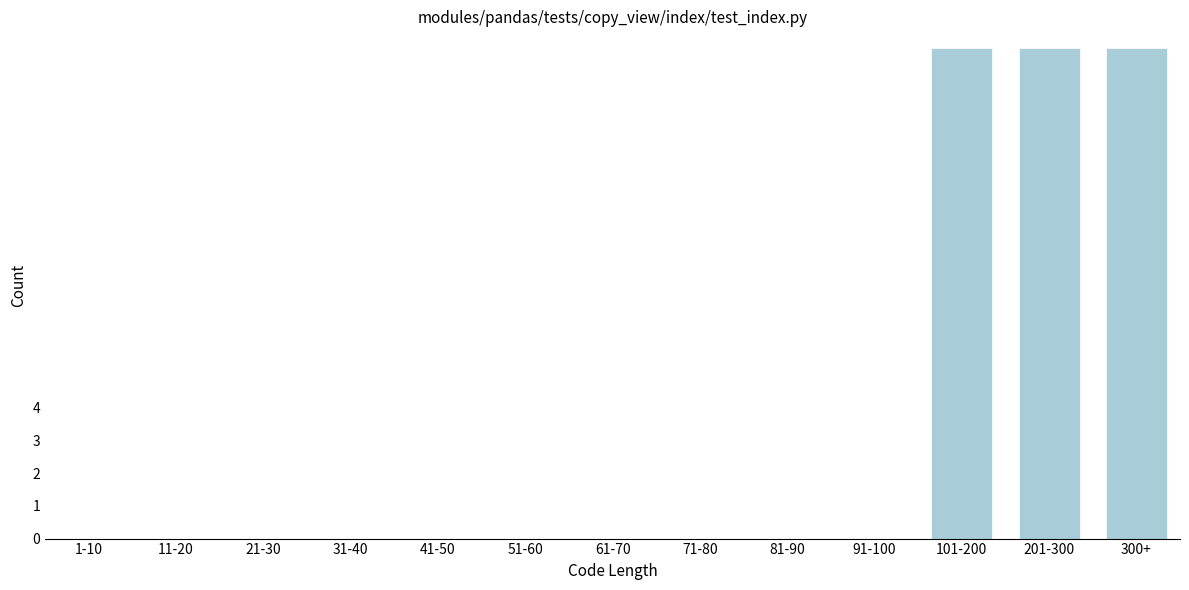

Reading right to left, transcribe all the data shown in this chart.

300+=15	201-300=15	101-200=15	91-100=0	81-90=0	71-80=0	61-70=0	51-60=0	41-50=0	31-40=0	21-30=0	11-20=0	1-10=0